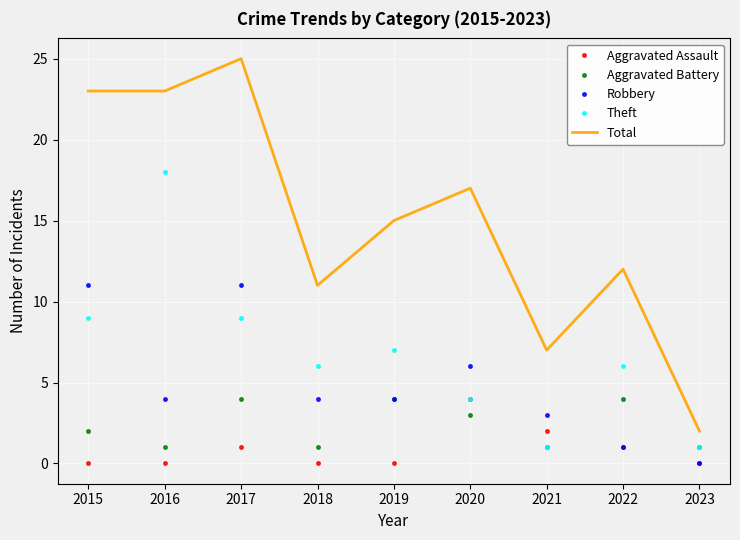

Where is Aggravated Battery nearest to the value 2?

2015